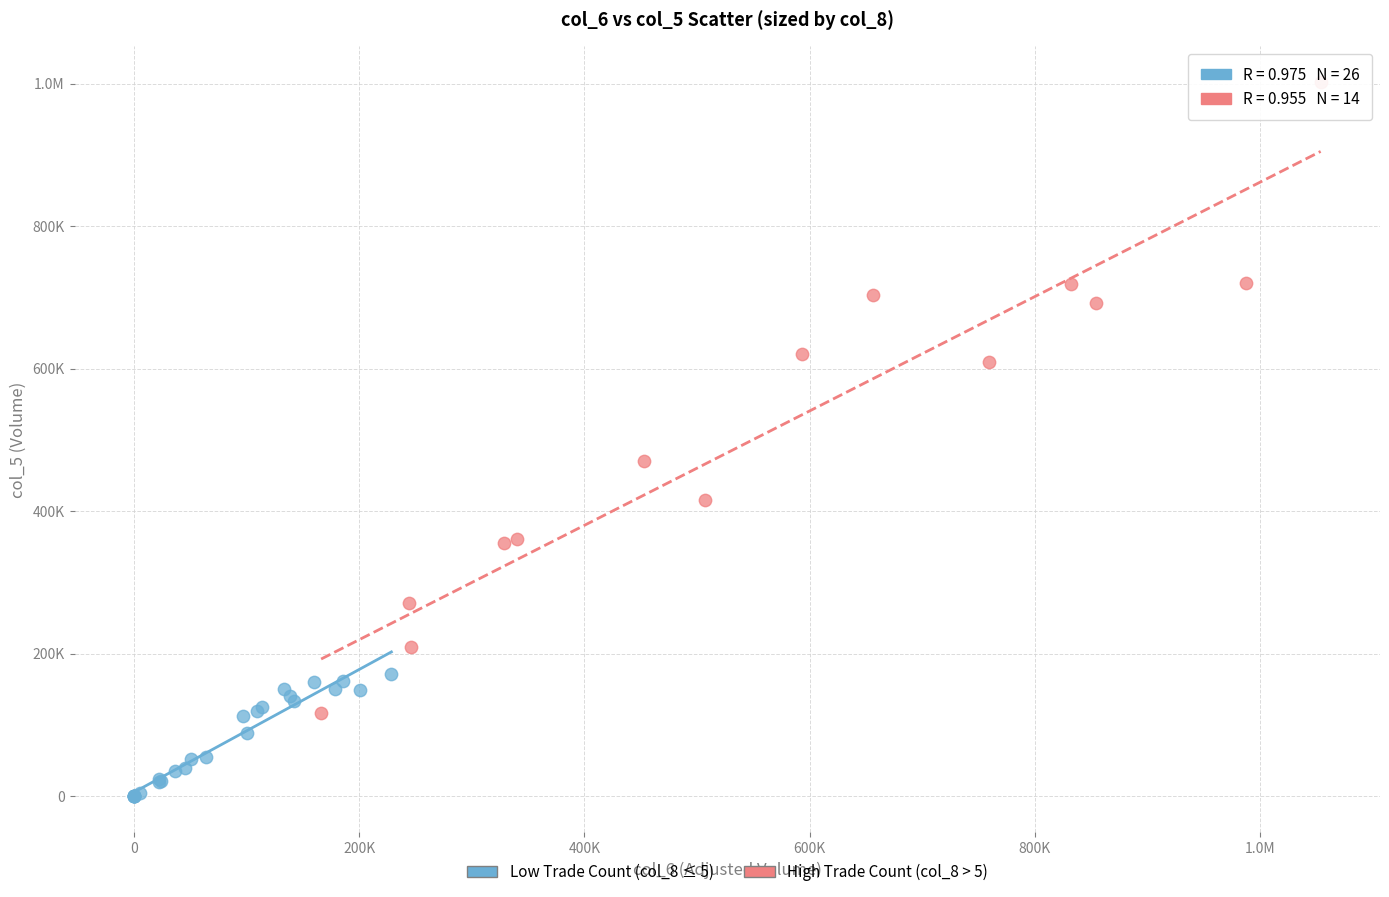

What are all the series names shown in the legend?

Low Trade Count (col_8 ≤ 5), High Trade Count (col_8 > 5)